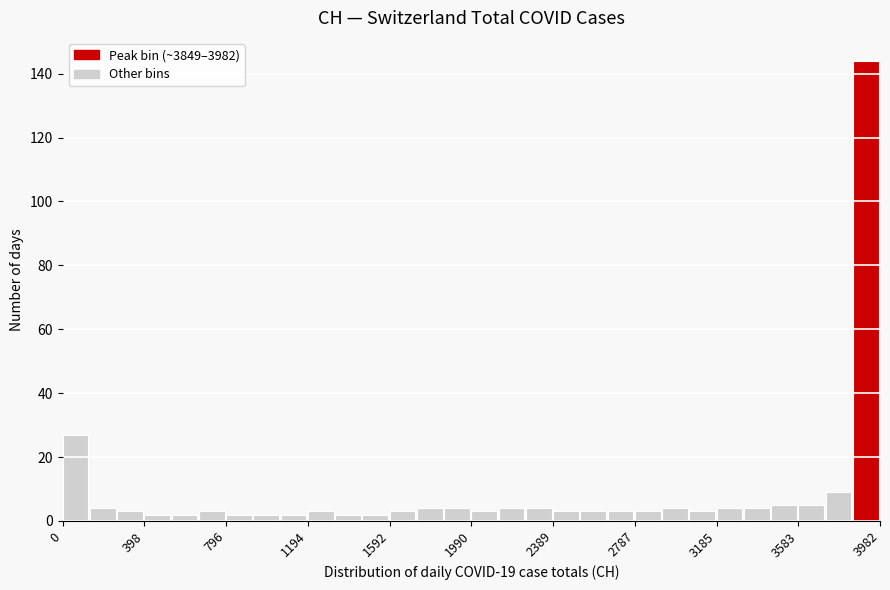

Read against the x-axis, roughly where is the centre of the tallest bar?

3900